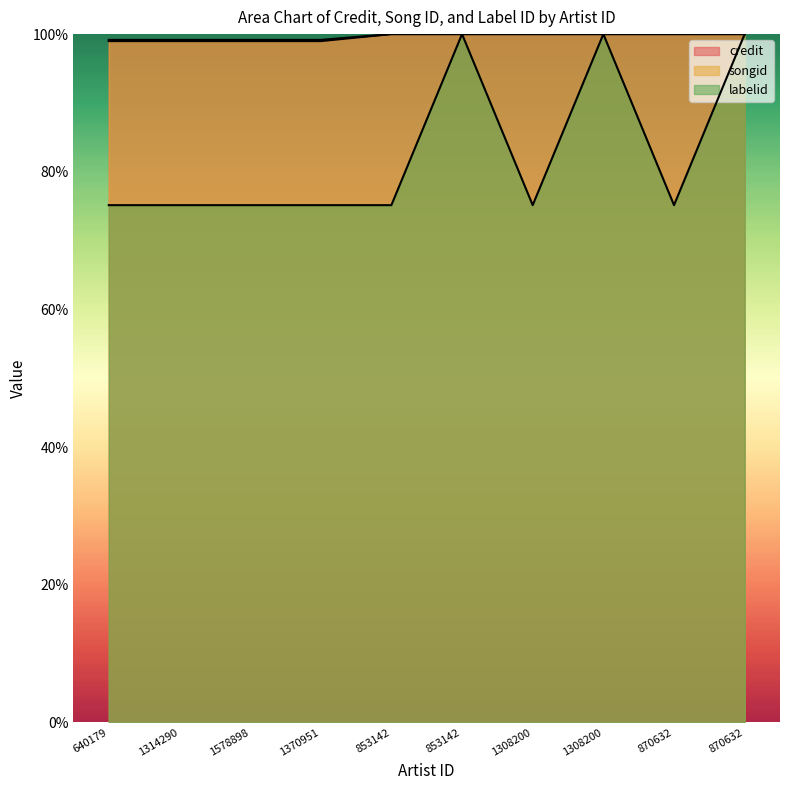

What is the label of the 10th point from the left?

870632